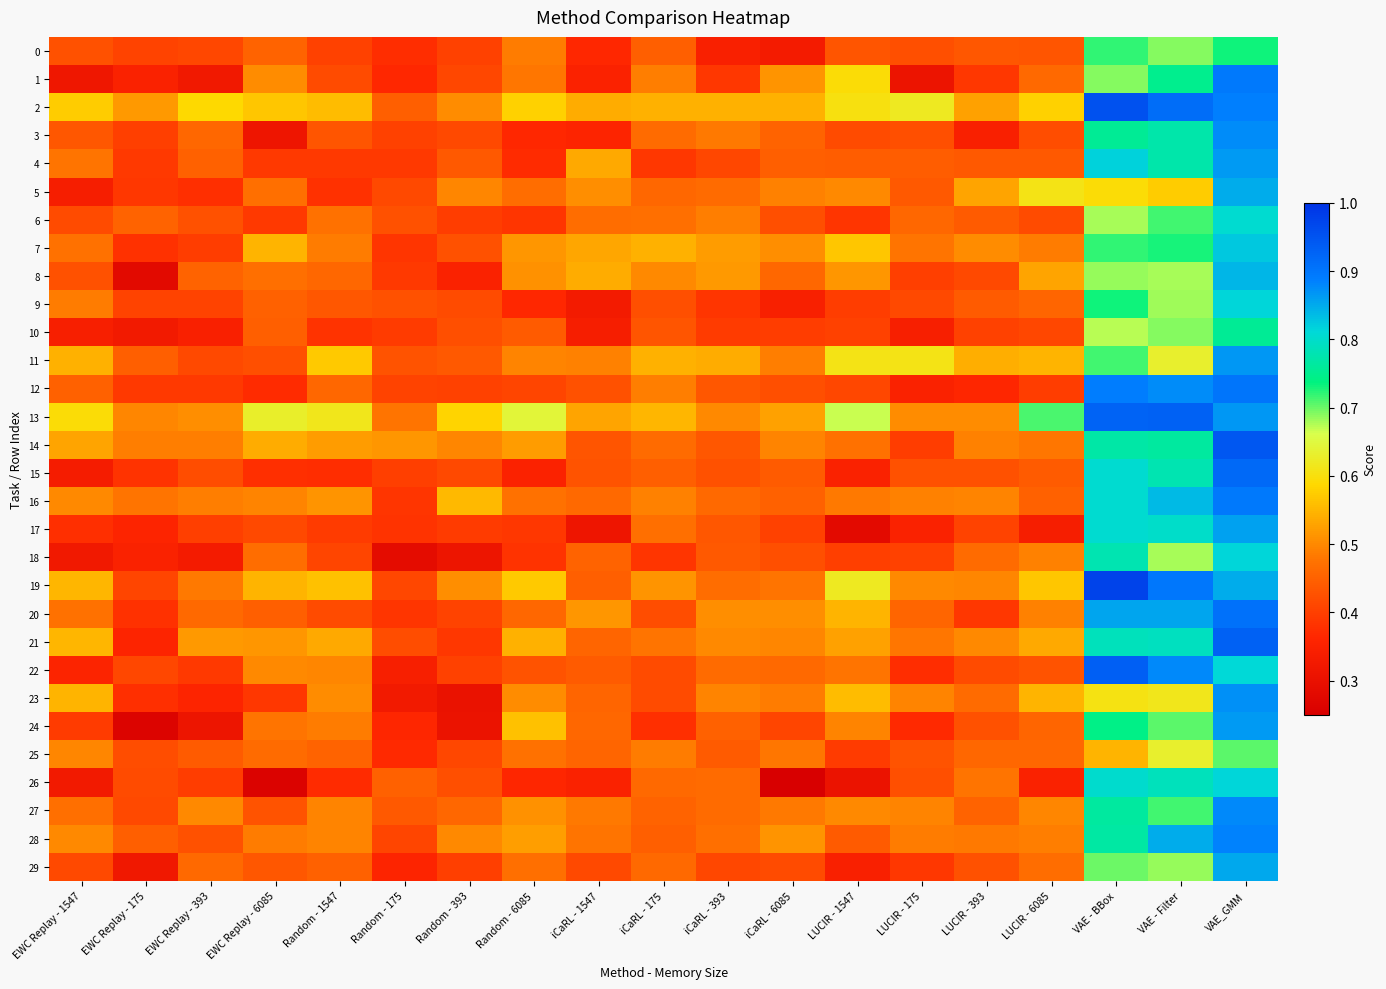

What is the spread (max minus min) of values at LUCIR - 1547?

0.4